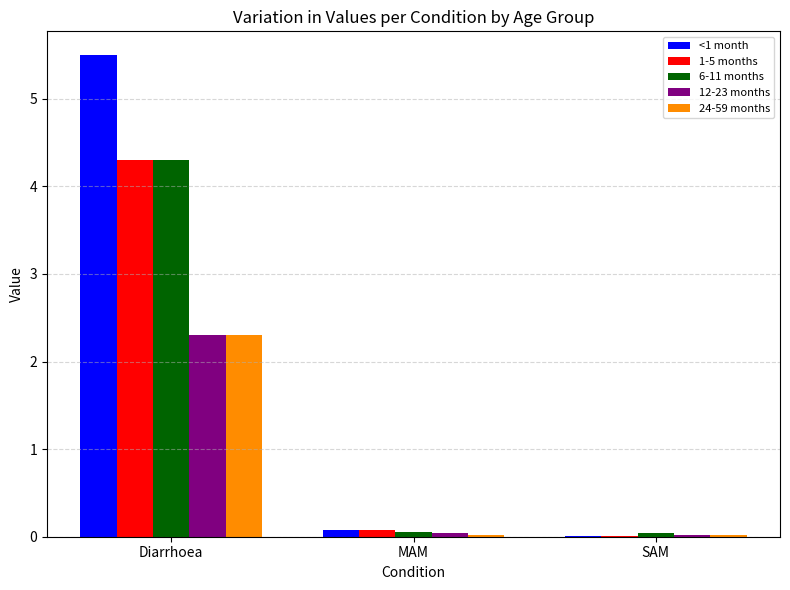

What is the total value across all series at SAM?

0.1